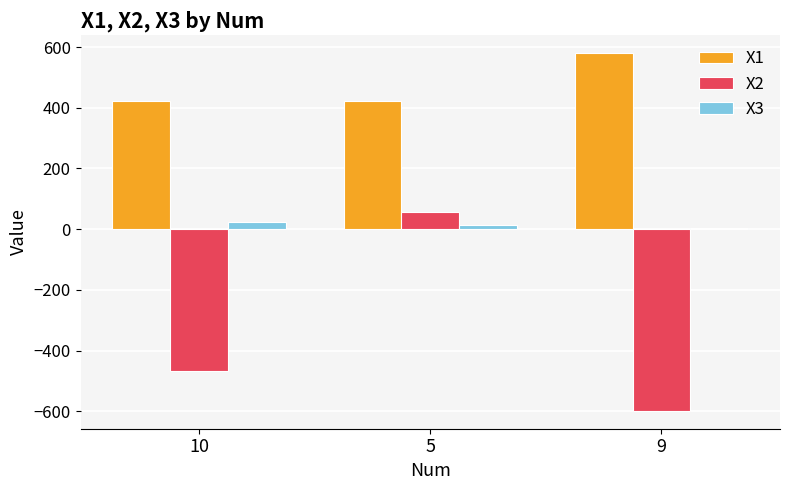

Count the number of data series in this chart.

3